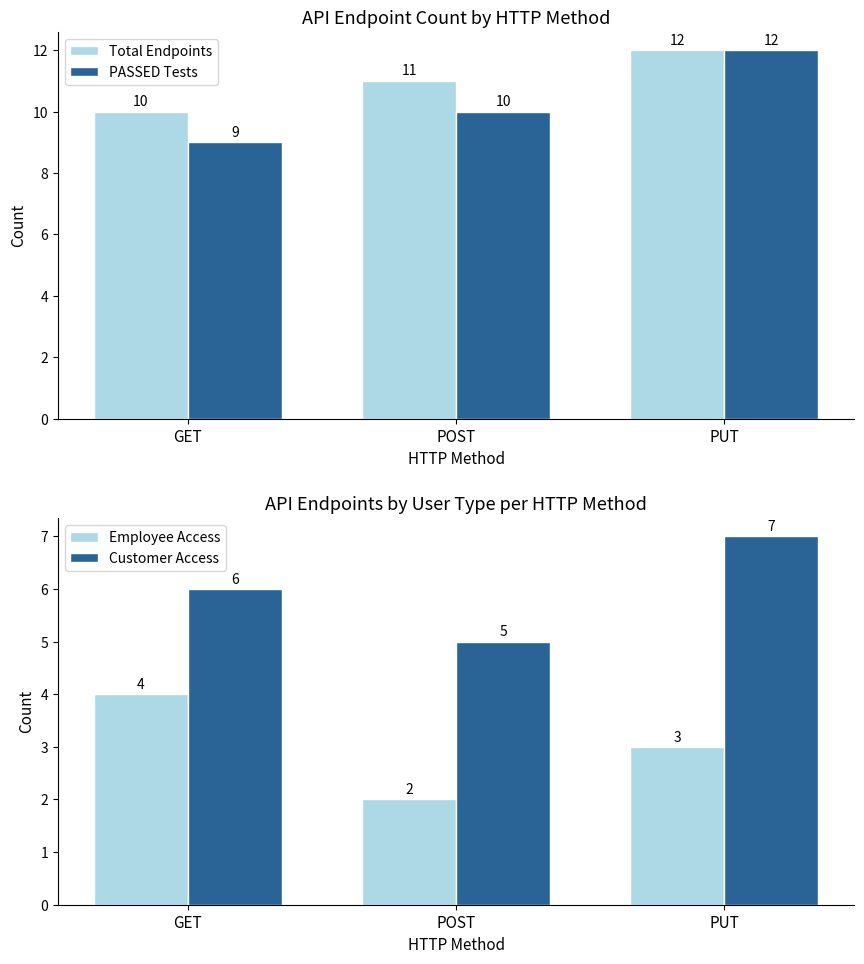

What position from the right is POST?

2